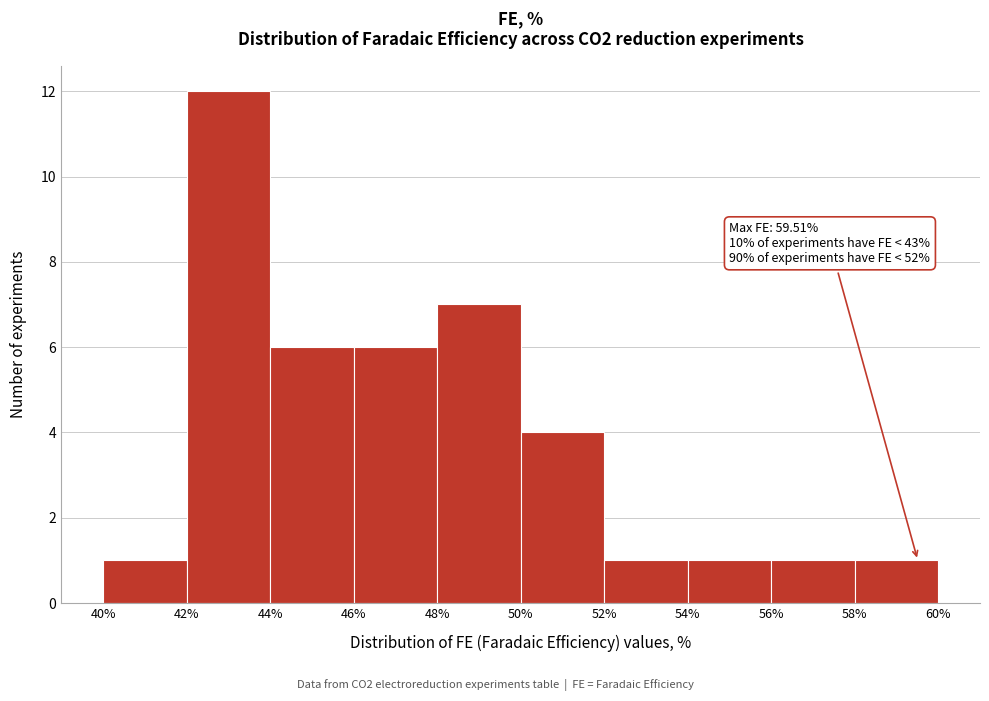

Which range on the x-axis has the tallest bar?

42% to 44%